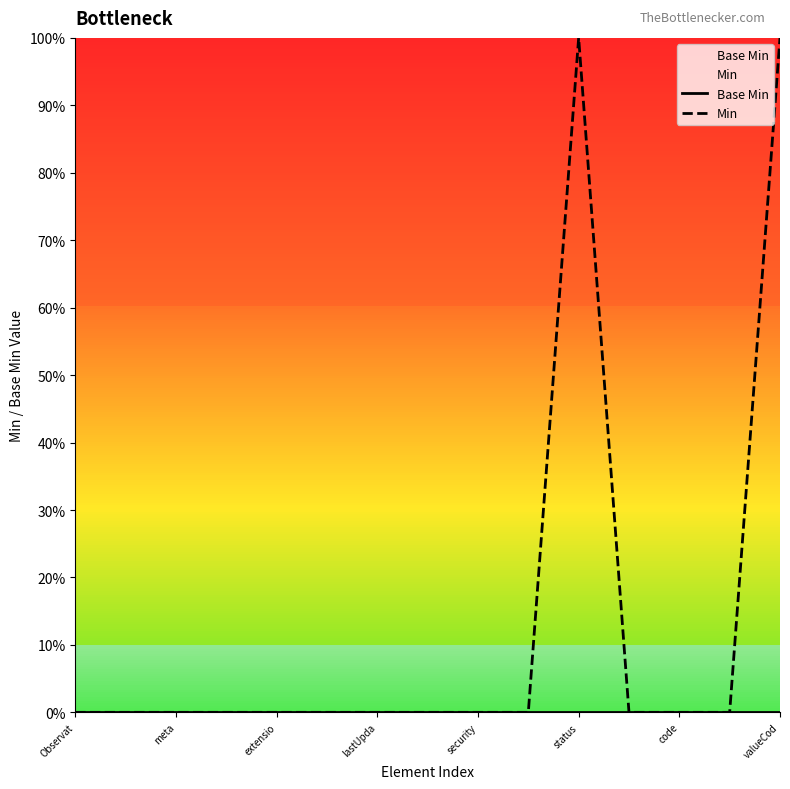

The value of Min at 11 is 1. True or false?

False